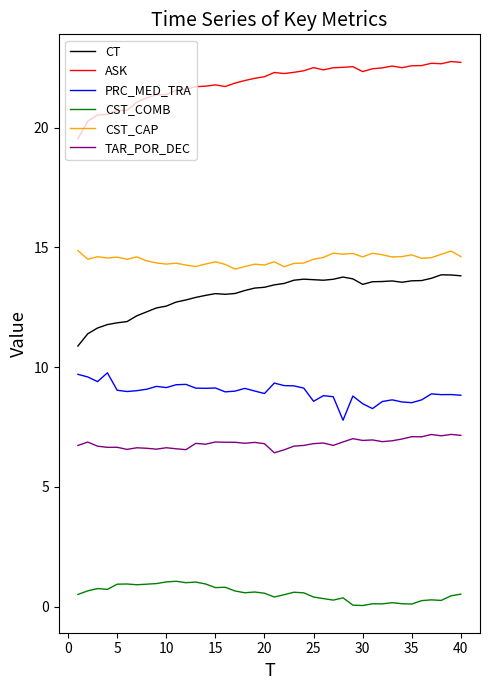

List the series in order of their peak value, highest first.

ASK, CST_CAP, CT, PRC_MED_TRA, TAR_POR_DEC, CST_COMB